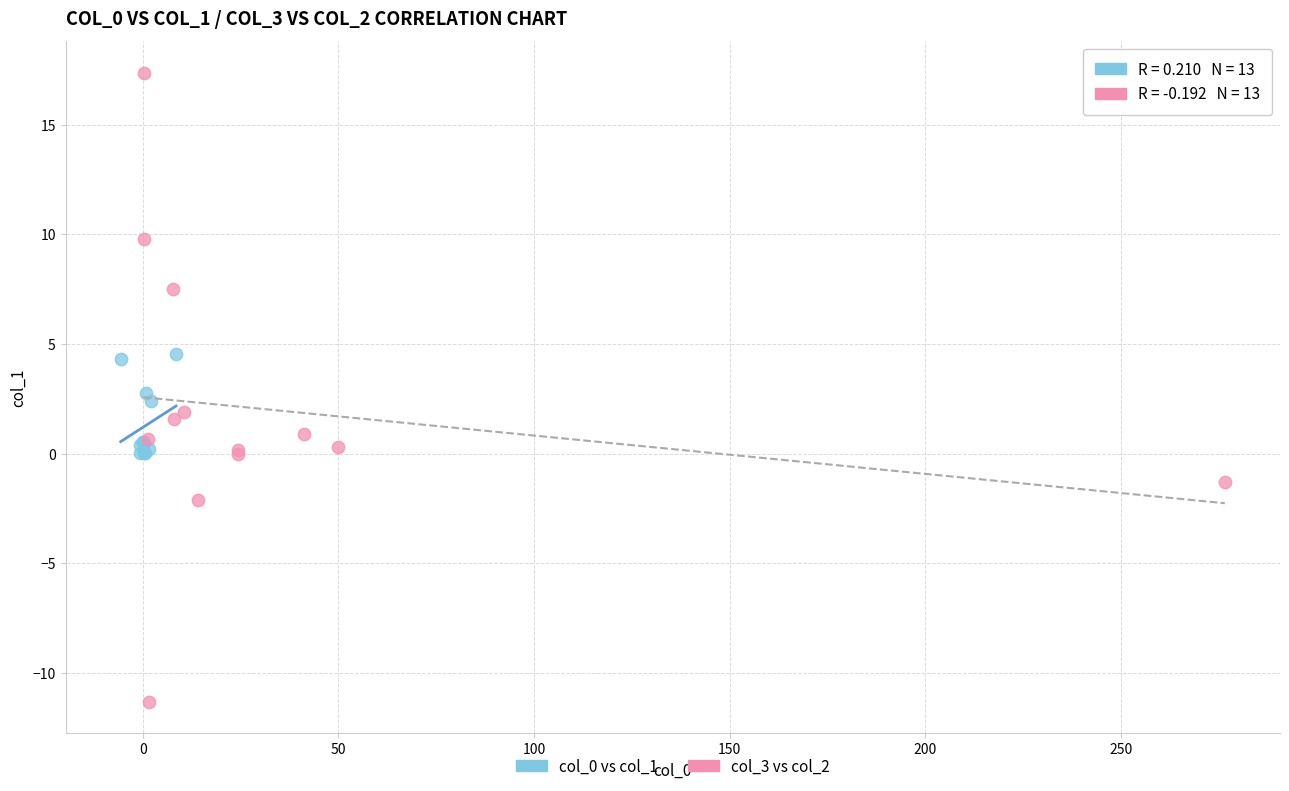

Which series reaches the maximum Y coordinate?

col_3 vs col_2